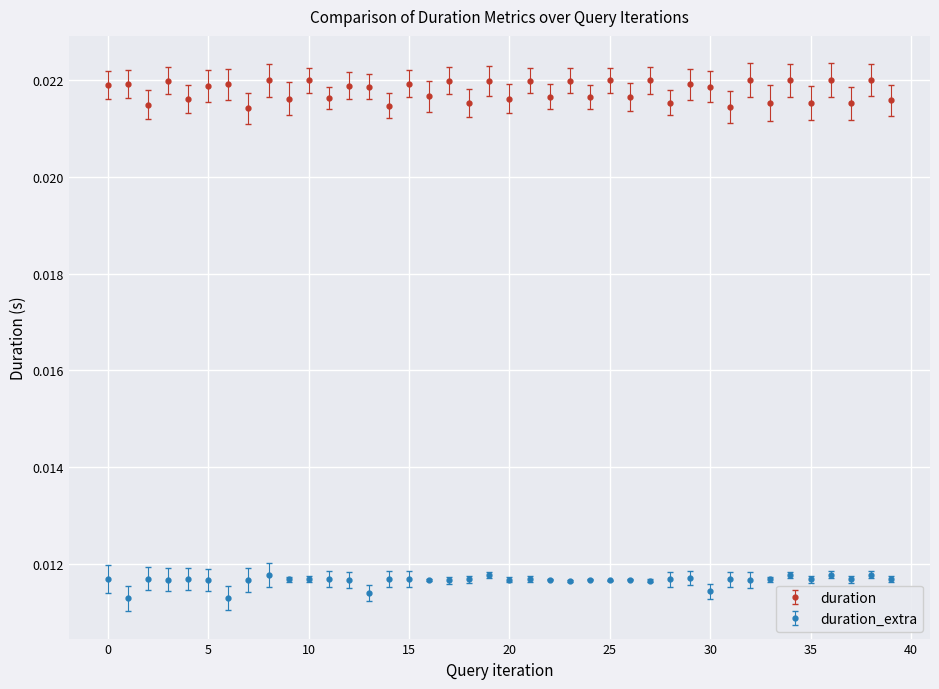

Rank the series by their maximum value, from lowest to highest.

duration_extra, duration